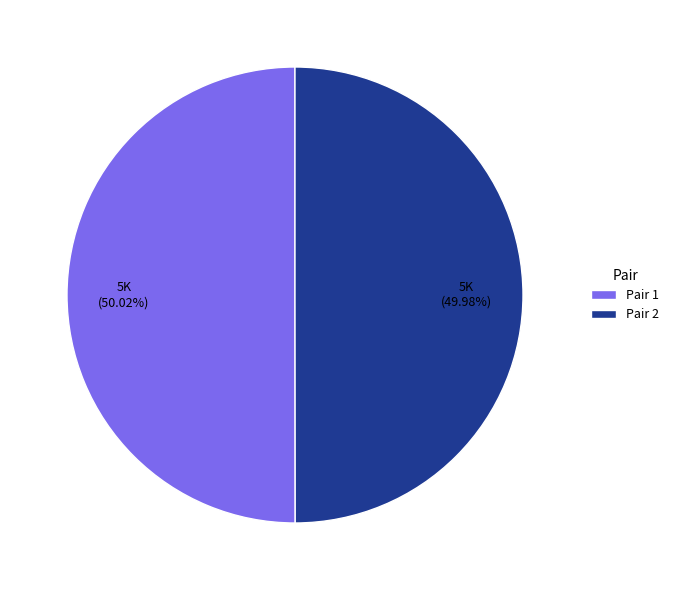

What is the ratio of the value at Pair 1 to the value at Pair 2?

1.0